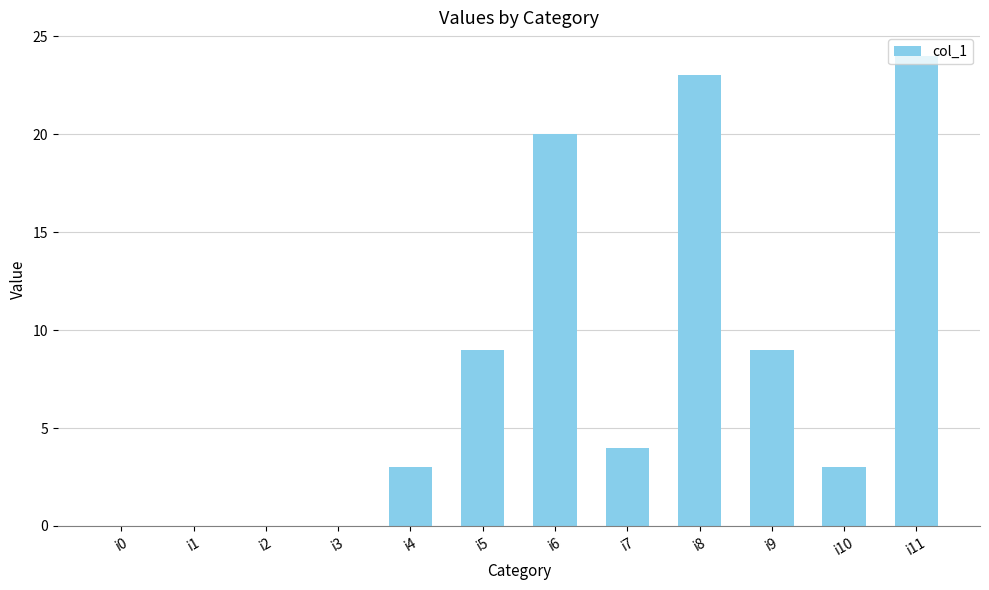

Count the number of data series in this chart.

1